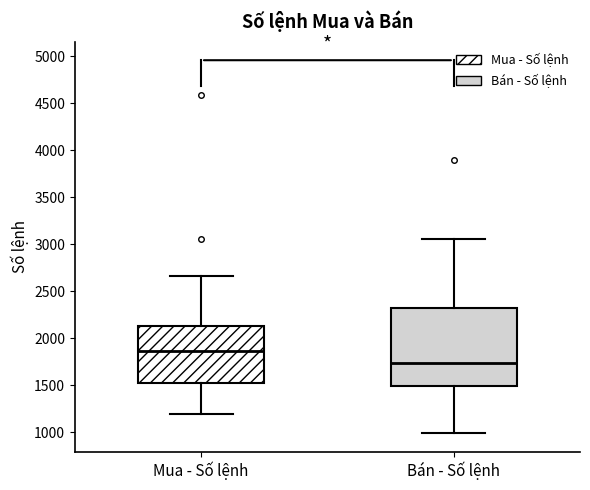

Which box's median line is the lowest?

Bán - Số lệnh